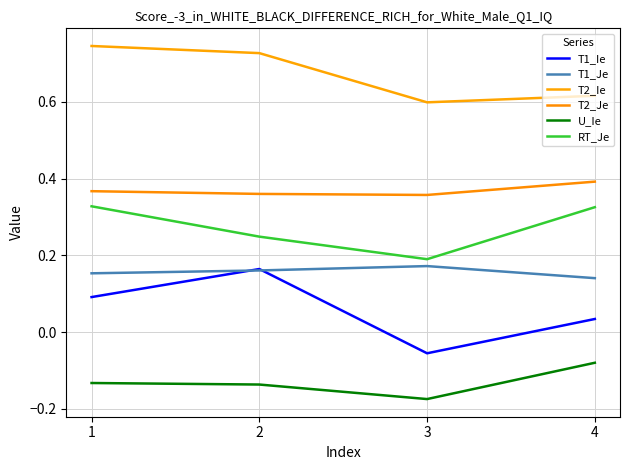

At which category does the chart reach its minimum across all series?

3